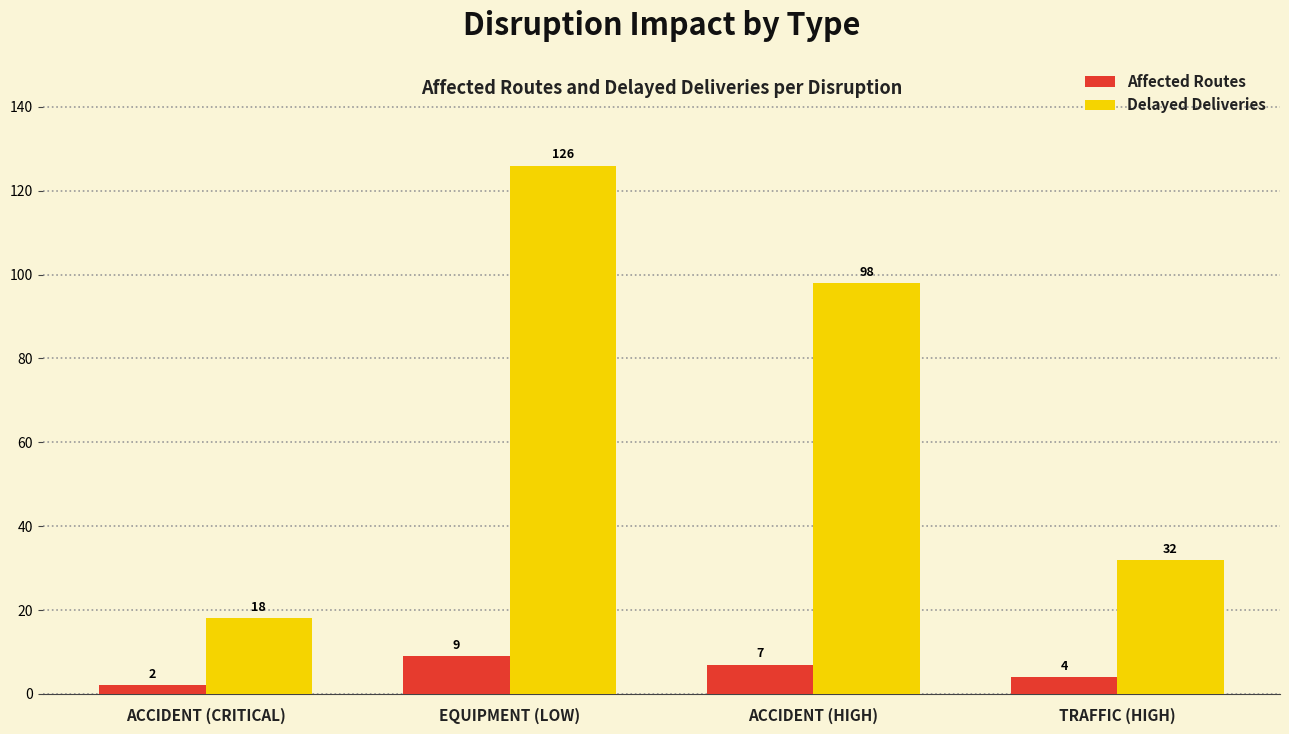

What is the difference between the highest and lowest values at ACCIDENT (HIGH)?

91